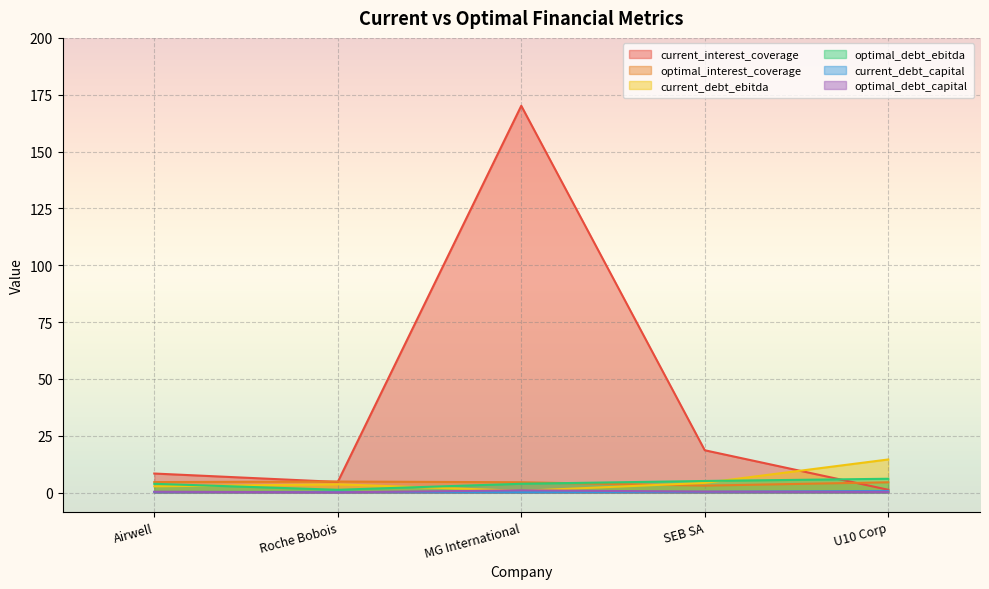

What position from the left is MG International?

3